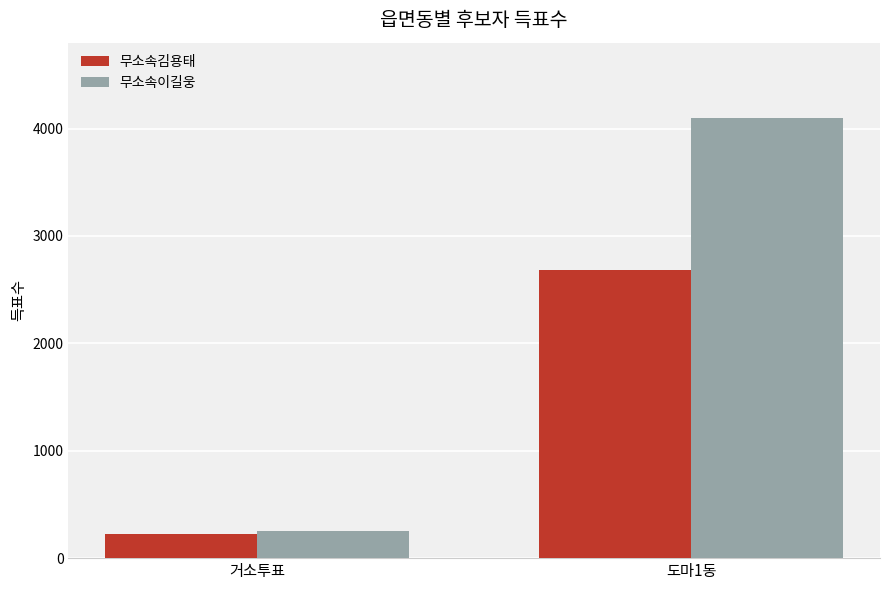

Which series has the widest spread of values?

무소속이길웅